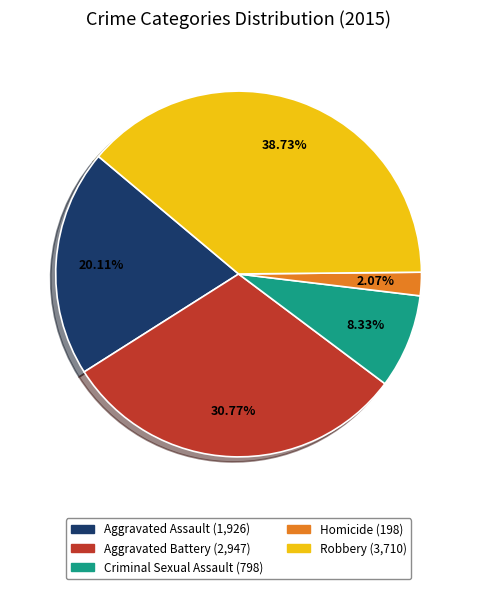

To the nearest percent, what is the difference between the largest and smallest slice percentages?

37%